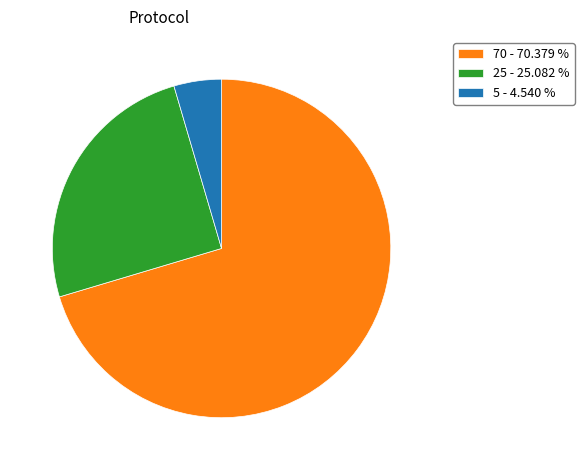

Rank the categories by value from highest to lowest.

70 - 70.379 %, 25 - 25.082 %, 5 - 4.540 %